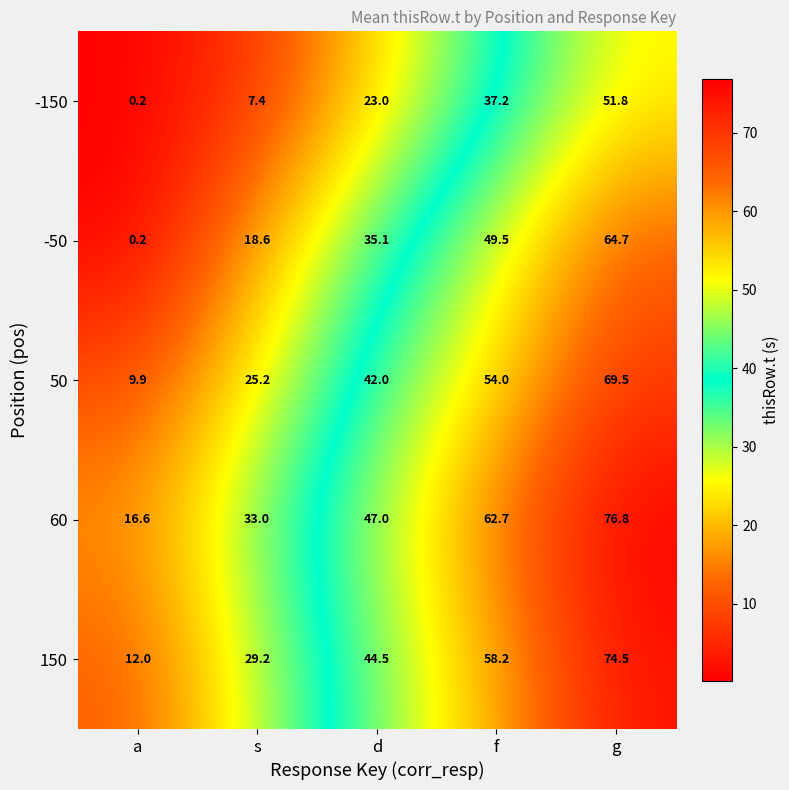

Between s and d, which series saw the biggest shift?

50